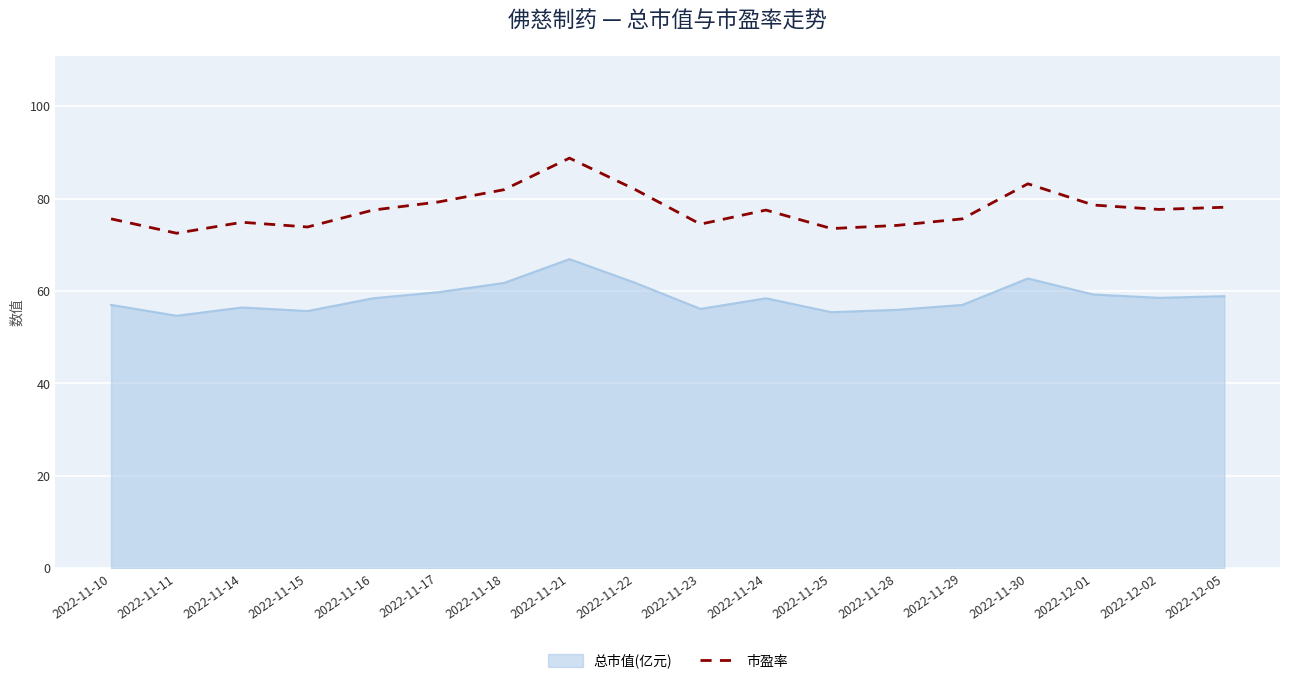

True or false: 市盈率 and 总市值(亿元) intersect in this chart.

False